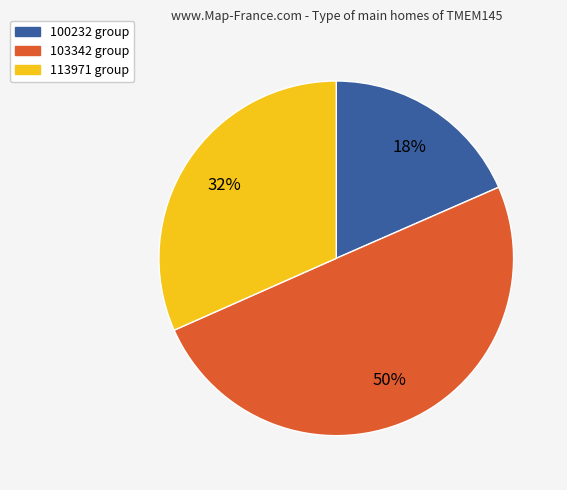

To the nearest percent, what is the average slice percentage?

33%